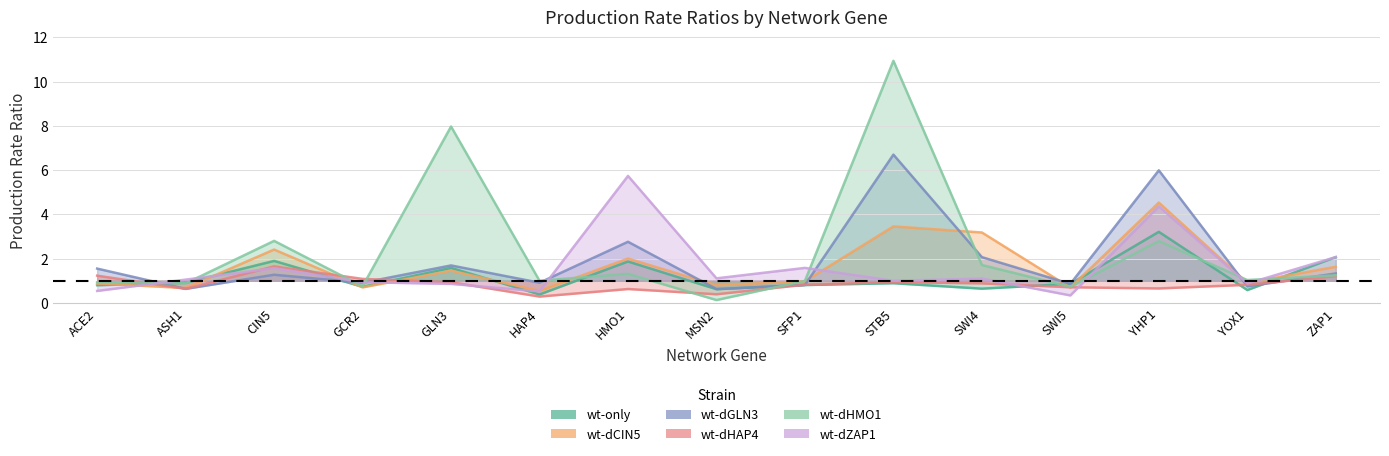

Rank the categories by wt-dHAP4 value from highest to lowest.

CIN5, ACE2, ZAP1, GCR2, STB5, GLN3, SWI4, SFP1, YOX1, SWI5, YHP1, ASH1, HMO1, MSN2, HAP4